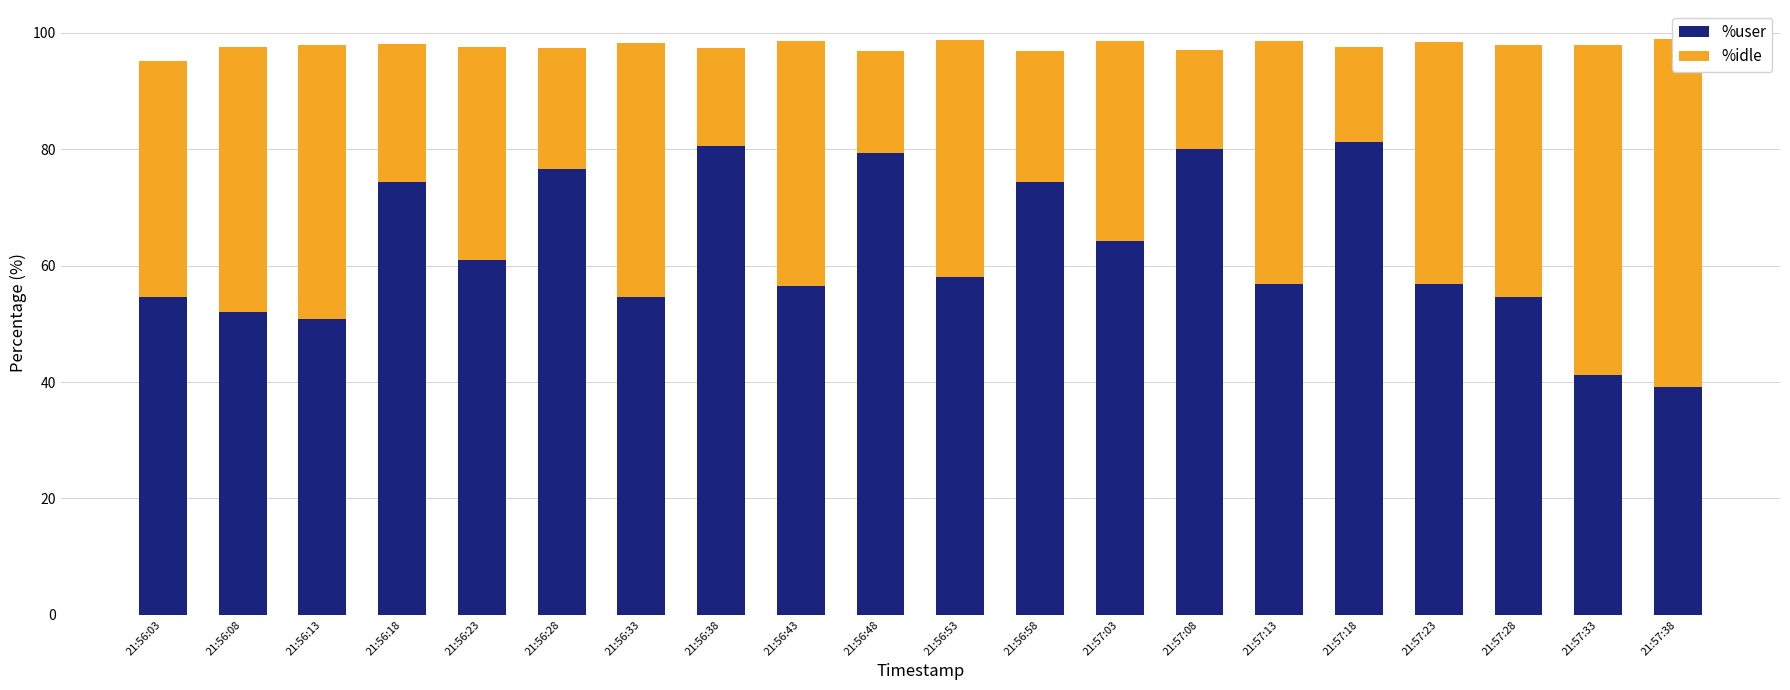

What is the average value of the %idle series?

35.4